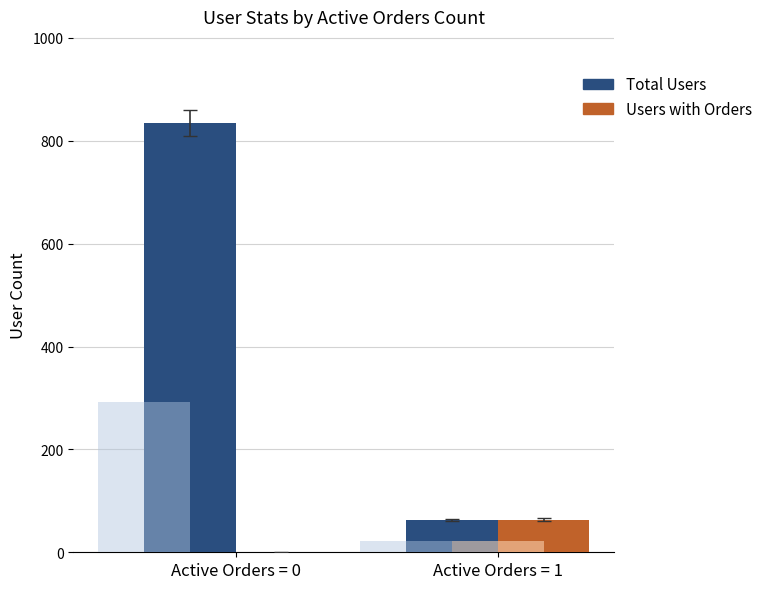

What is the difference between the Total Users values at Active Orders = 1 and Active Orders = 0?

772